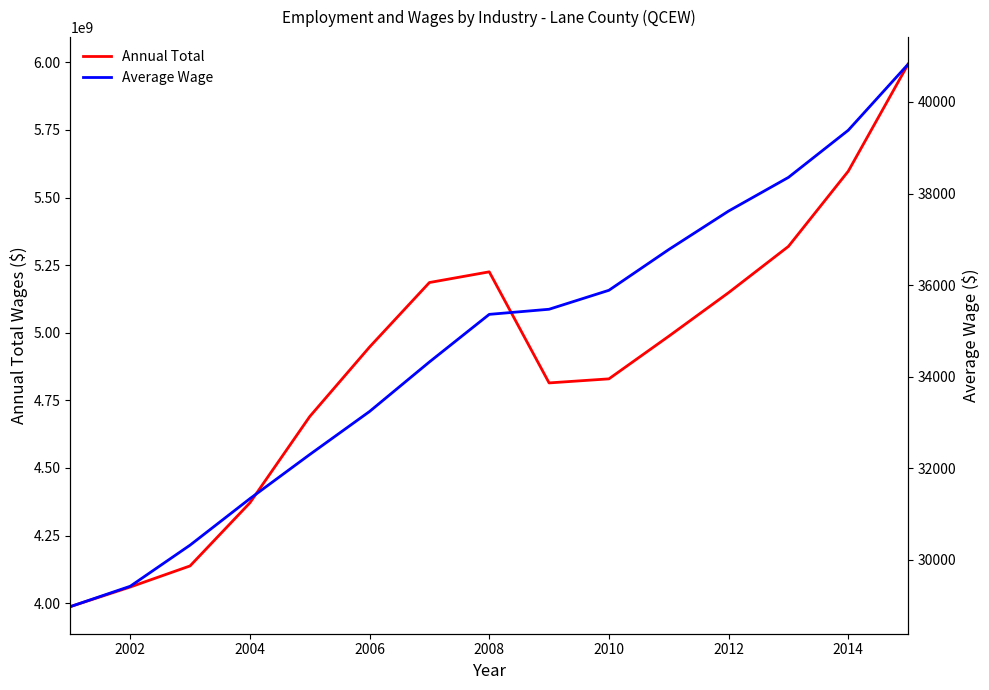

The value of Annual Total at 2012 is 5148398977. True or false?

True